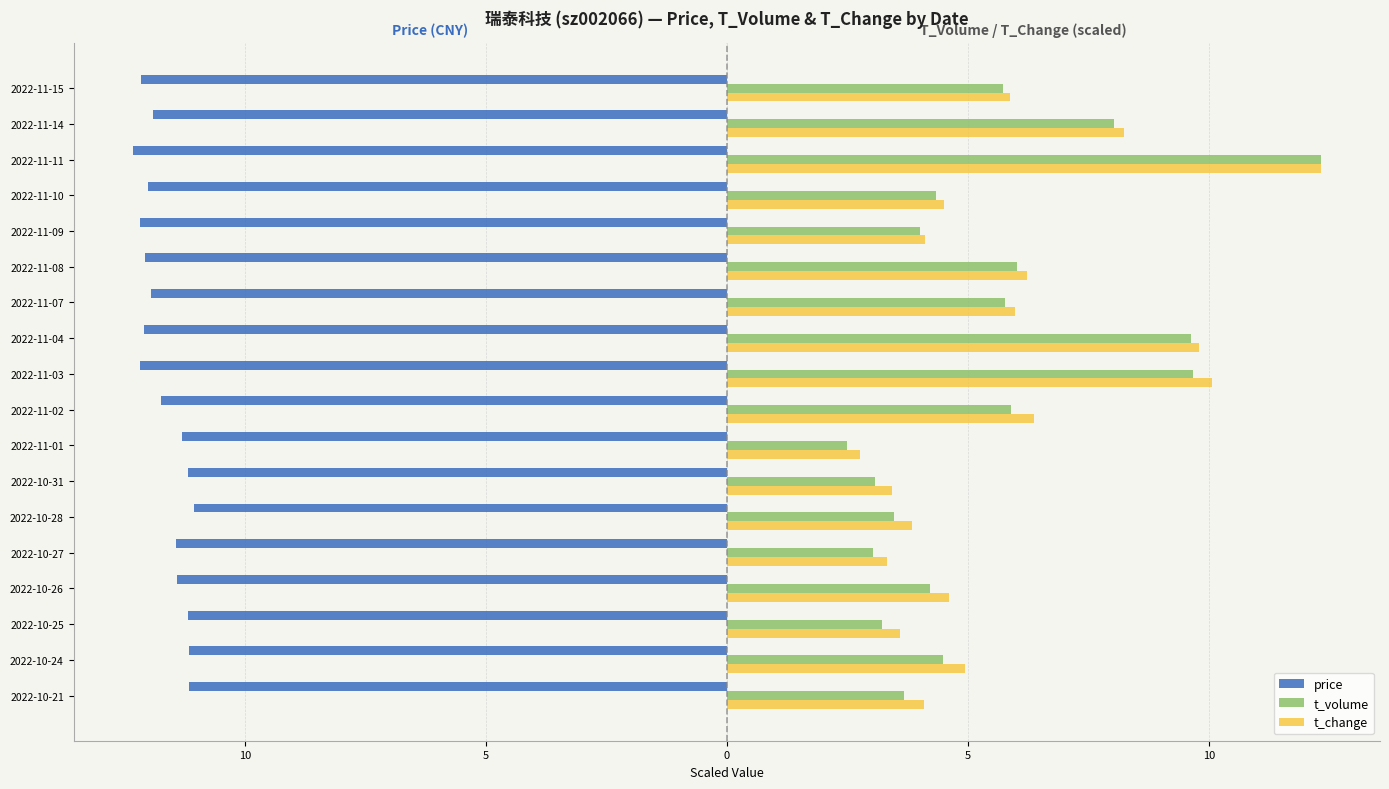

What is the sum of all t_change values?

104.1